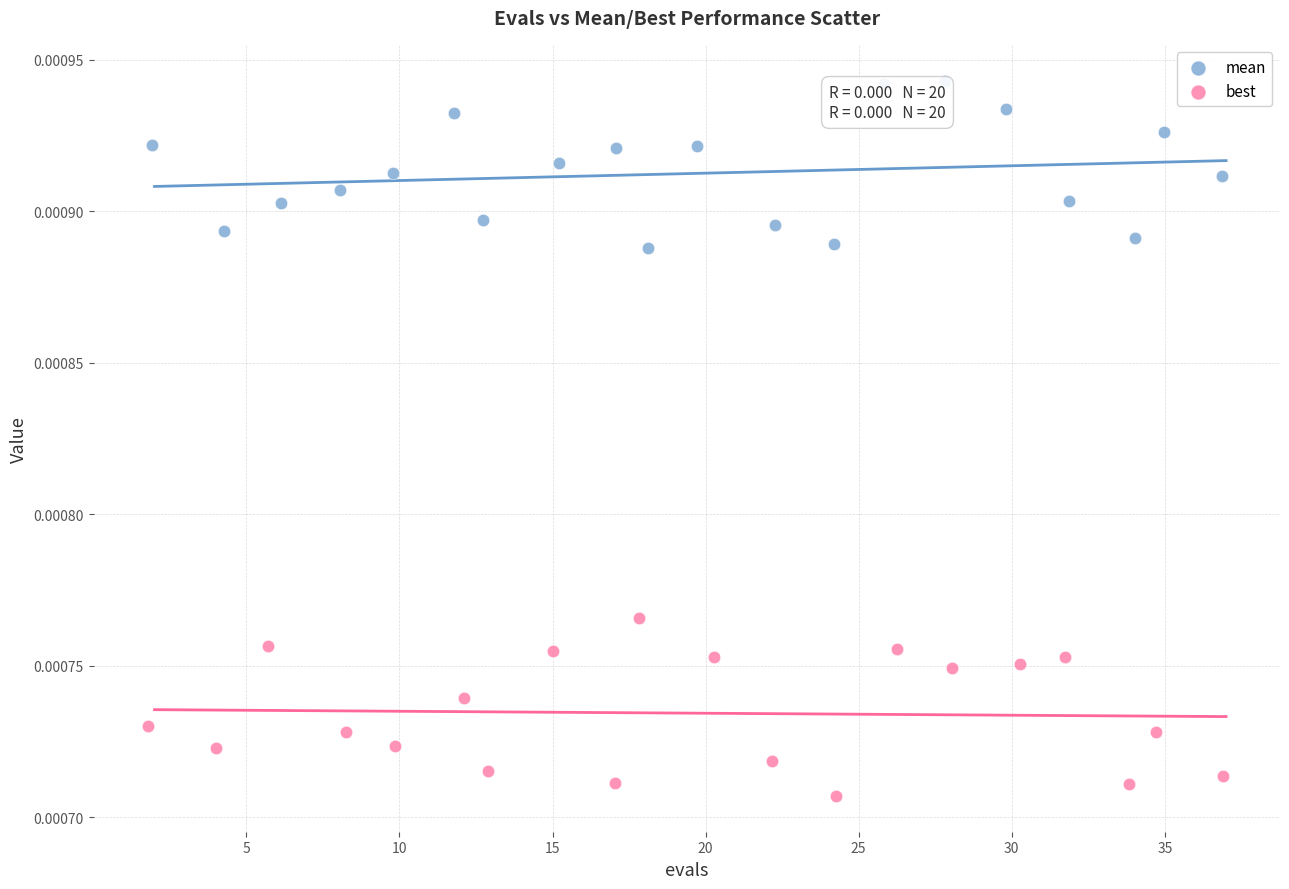

What are all the series names shown in the legend?

mean, best